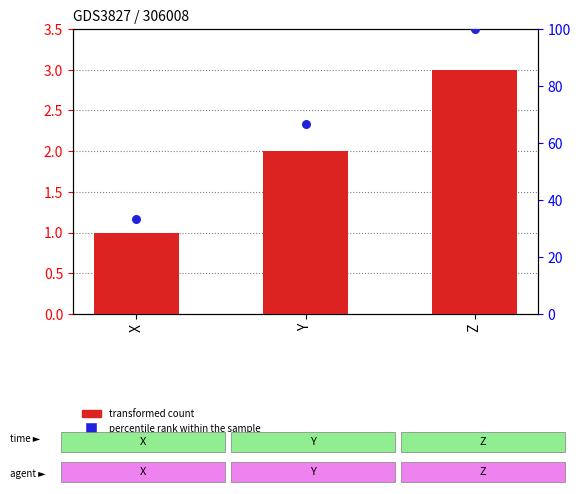

Which series has the largest total across all categories?

percentile rank within the sample